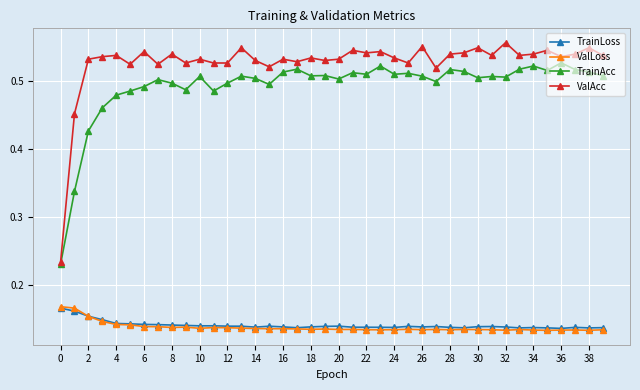

Does the chart have visible grid lines?

Yes